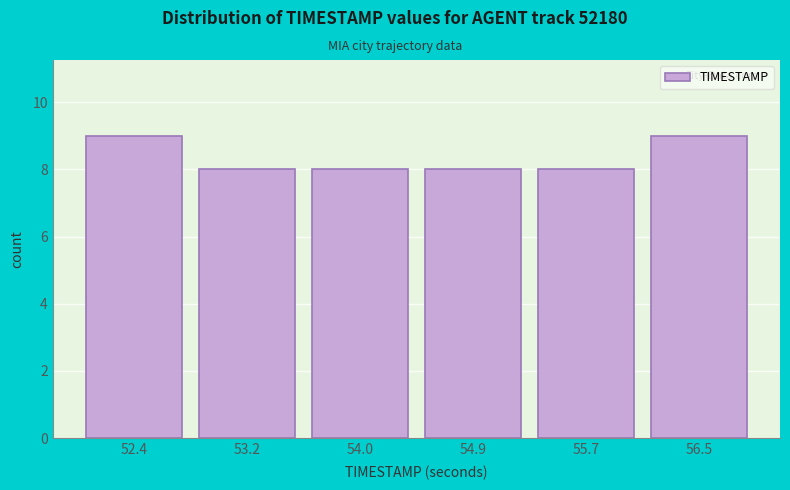

What is the height of the bar covering 53.6 to 54.5 on the x-axis? Neither the bar edges nor the heights are printed on the chart, so give them approximately, as read against the axes.

8